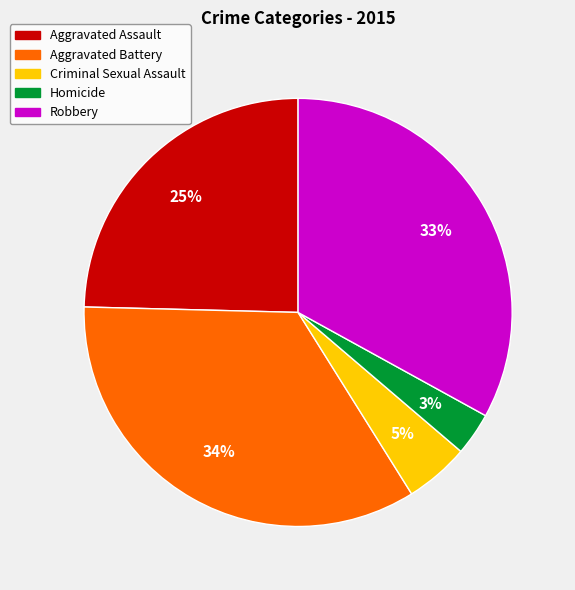

Between Criminal Sexual Assault and Aggravated Battery, which is larger?

Aggravated Battery